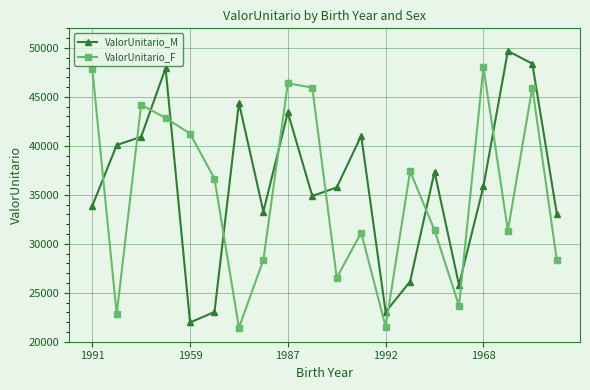

Does the chart display data point markers on the line(s)?

Yes